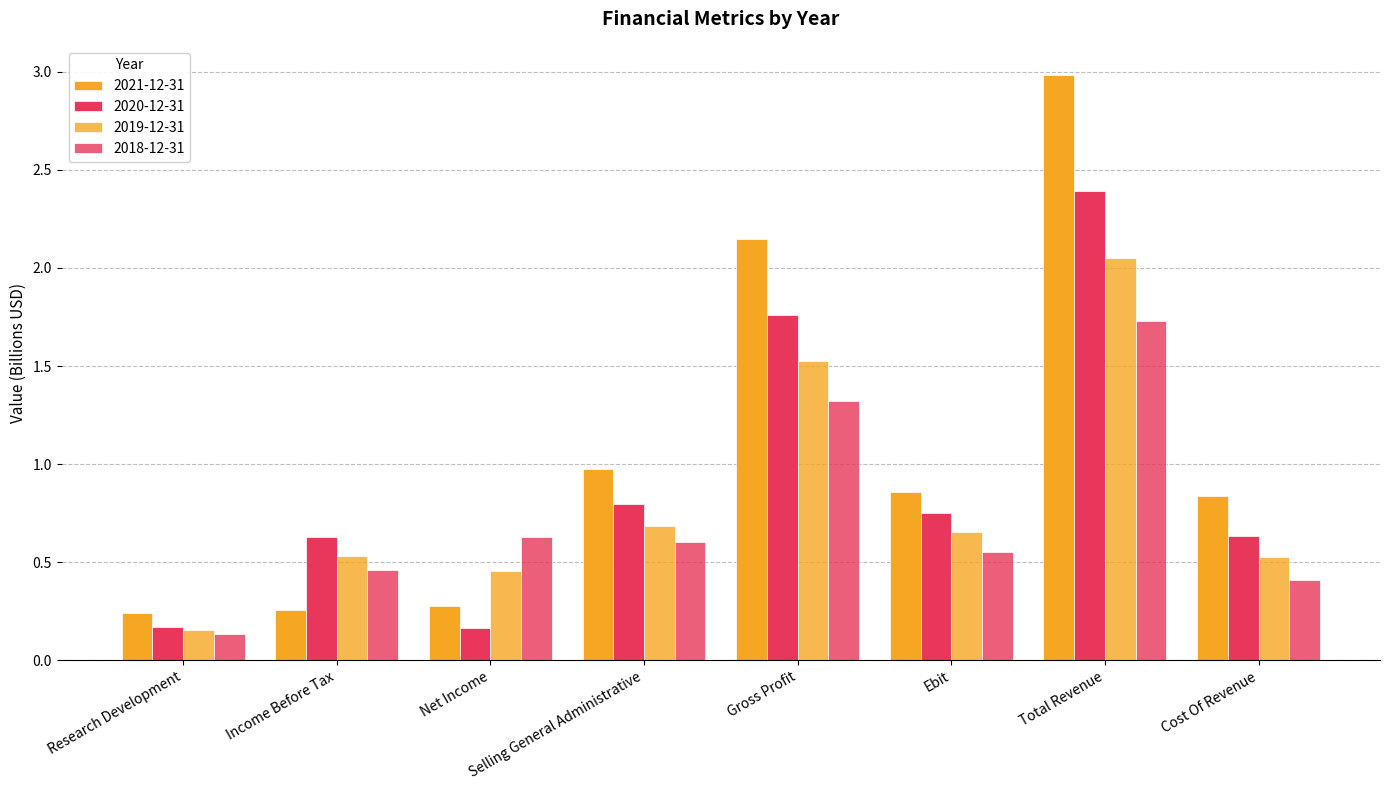

Which category has the lowest value in the 2018-12-31 series?

Research Development